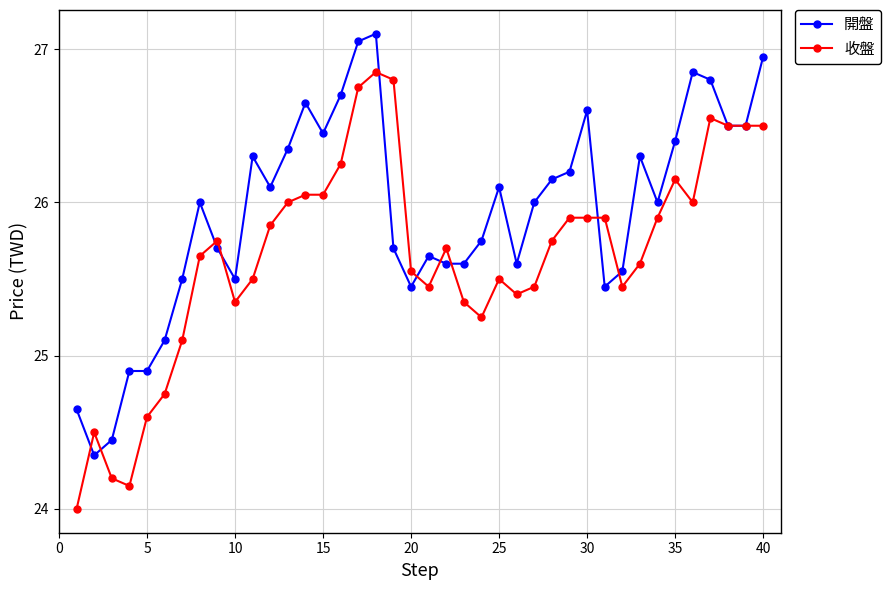

List the series in order of their overall mean, highest first.

開盤, 收盤